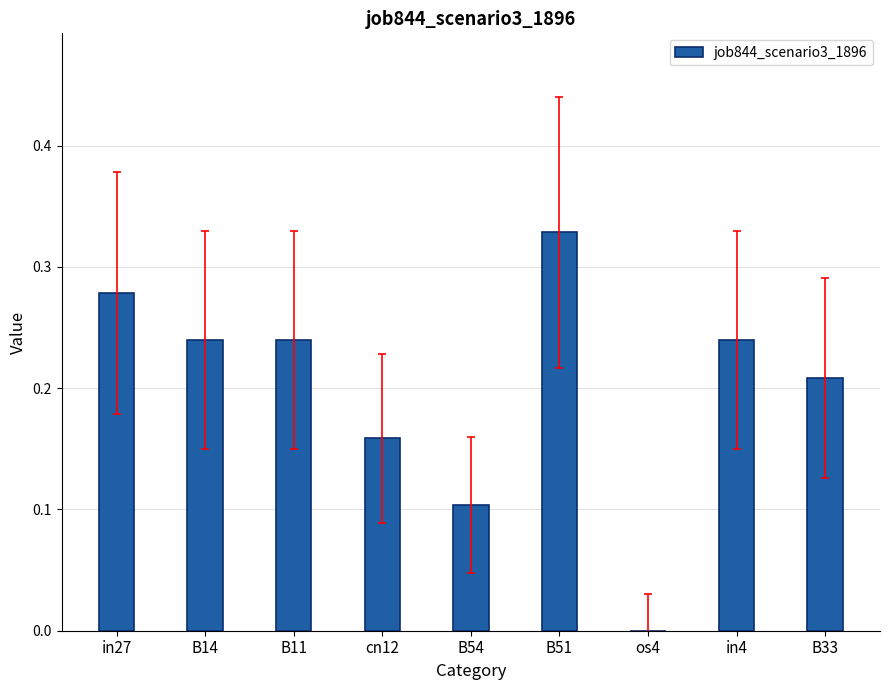

Which label corresponds to the largest value in the chart?

B51